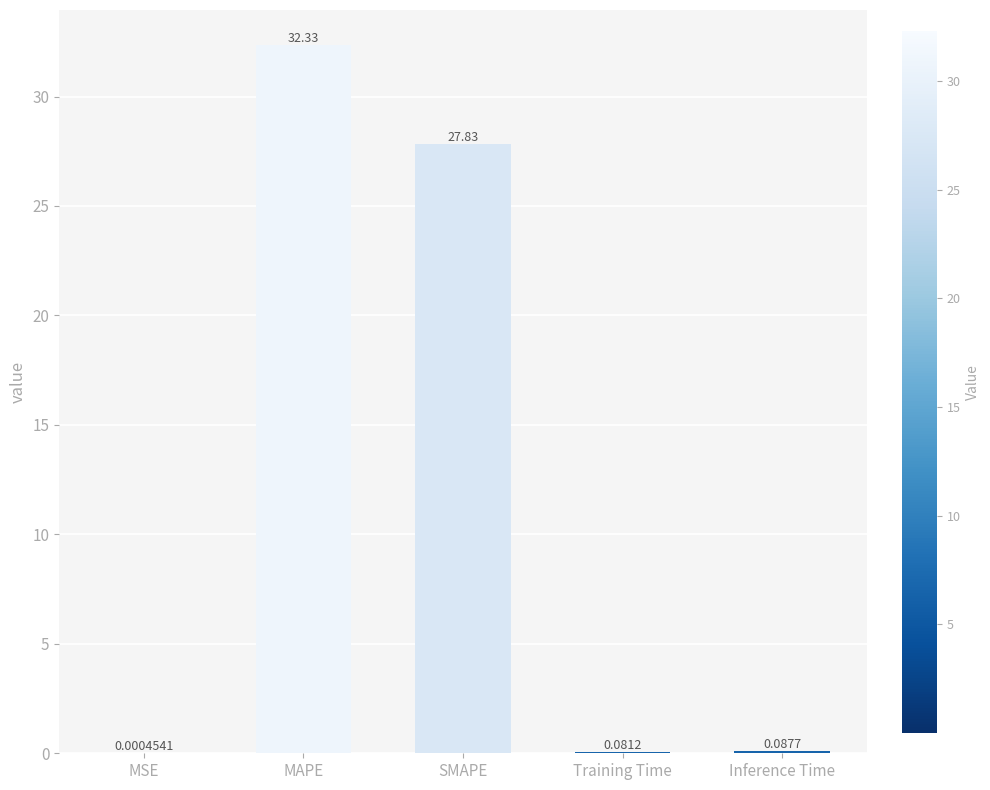

What is the maximum value shown in the chart?

32.3